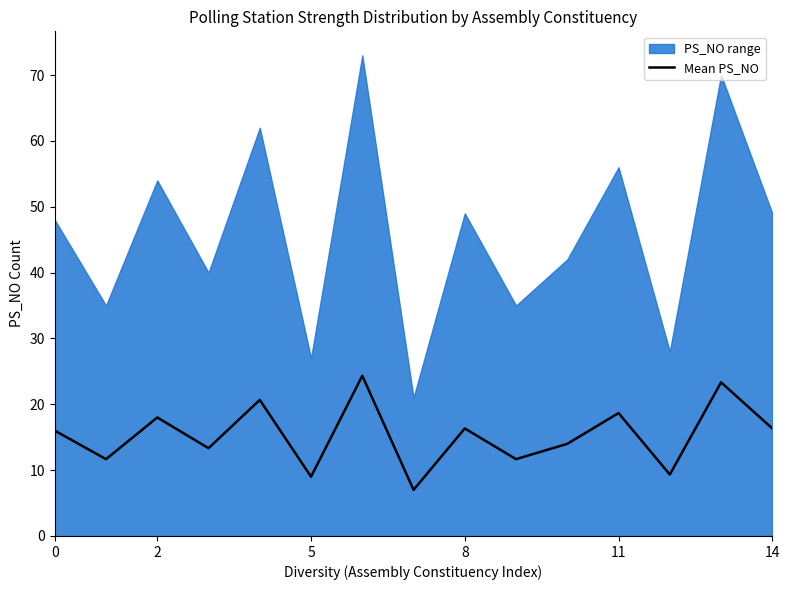

What is the change in value from 9 to 14?

+4.7